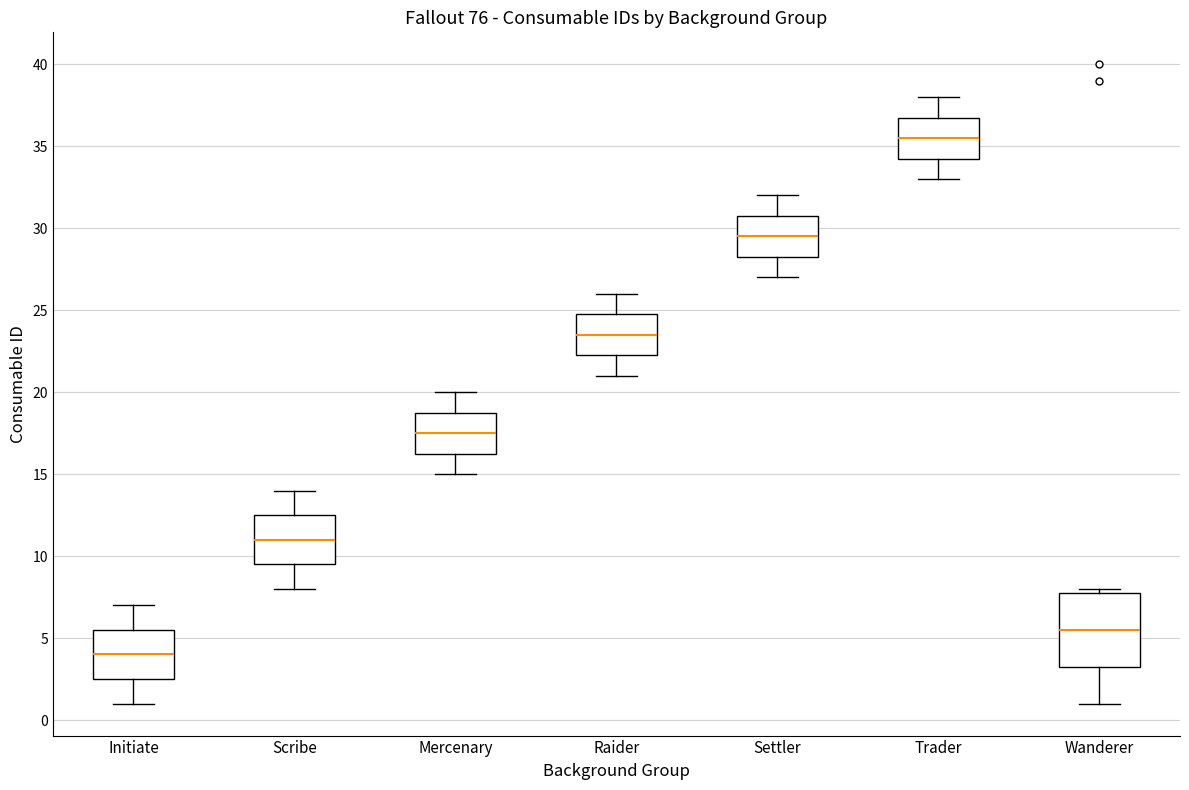

Where does the lower whisker of the box for Scribe end on the y-axis? The values are not printed on the chart, so give them approximately, as read against the axis.

8.0